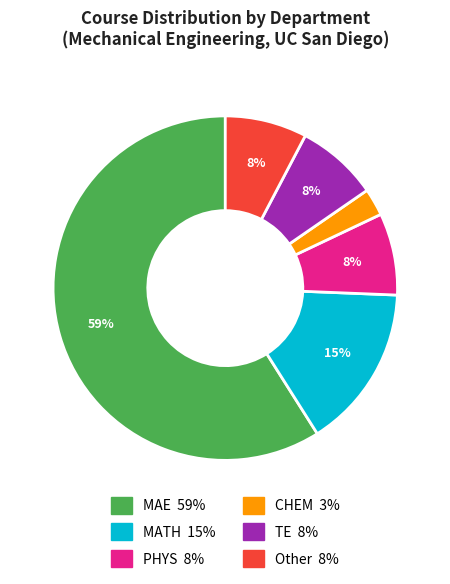

How many segments does this pie chart have?

6